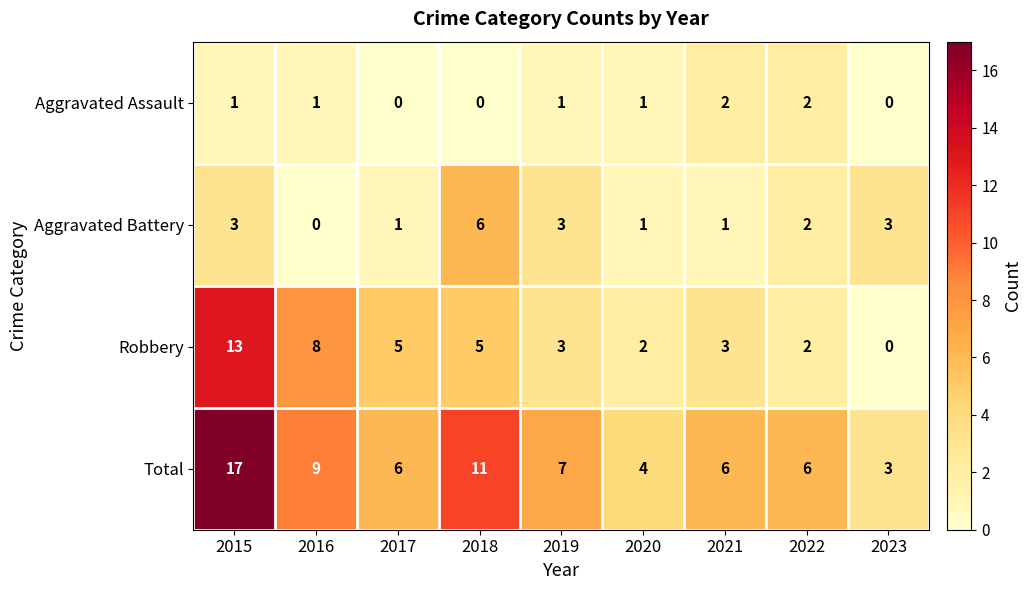

Which category has the highest value across all series?

2015